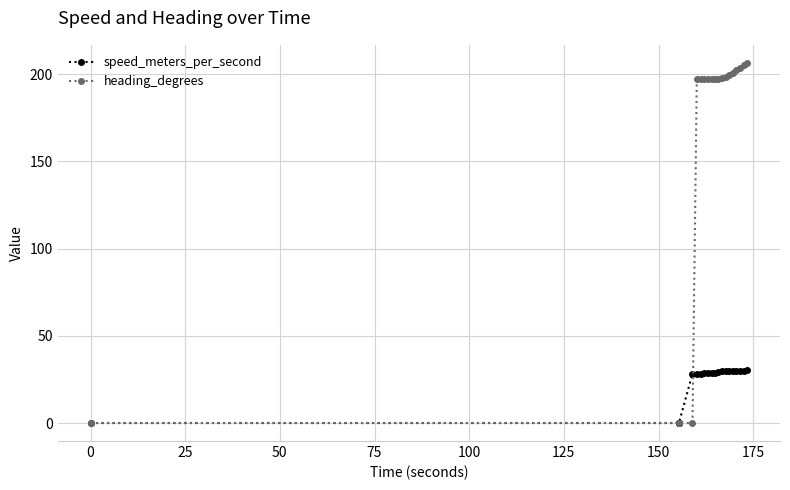

What is the average value of the speed_meters_per_second series?

23.4